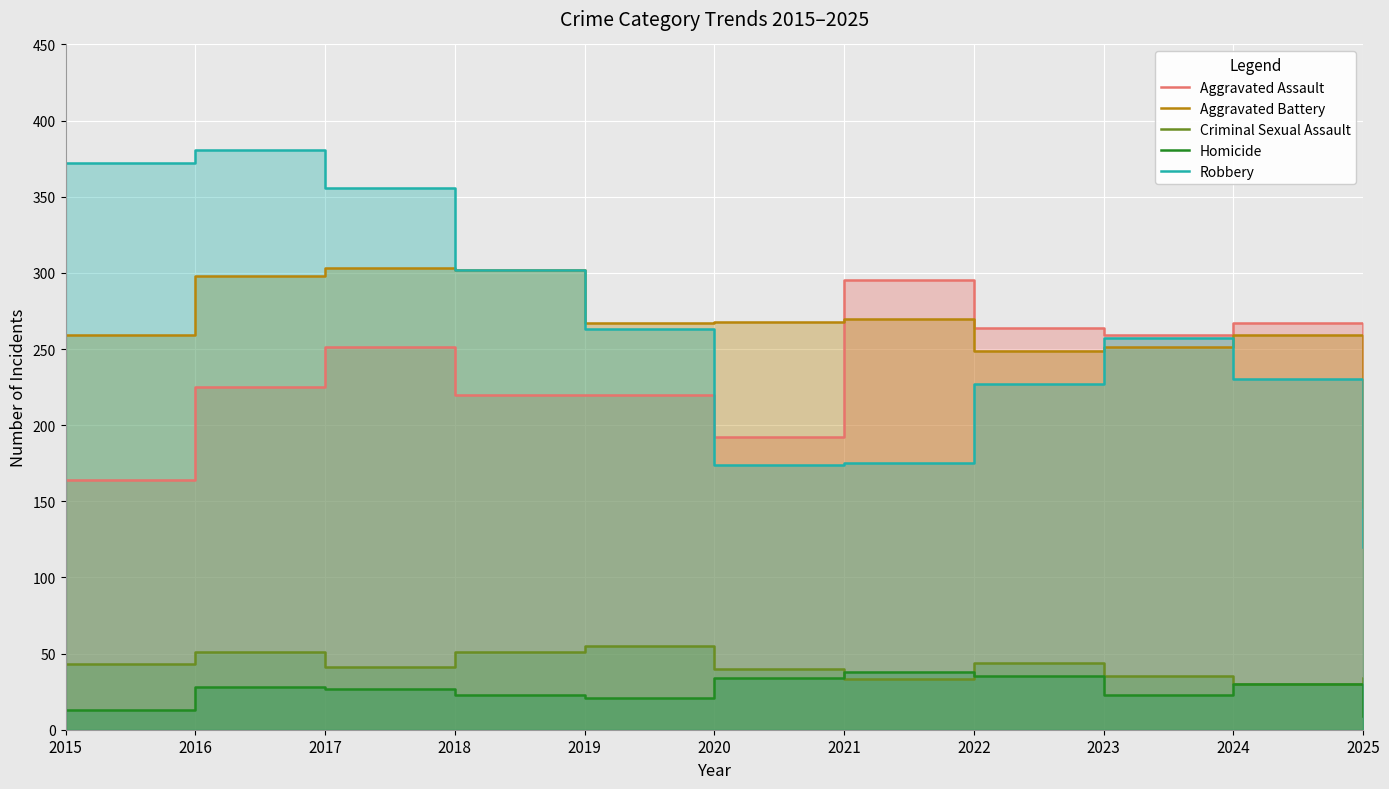

Which series has the widest spread of values?

Robbery